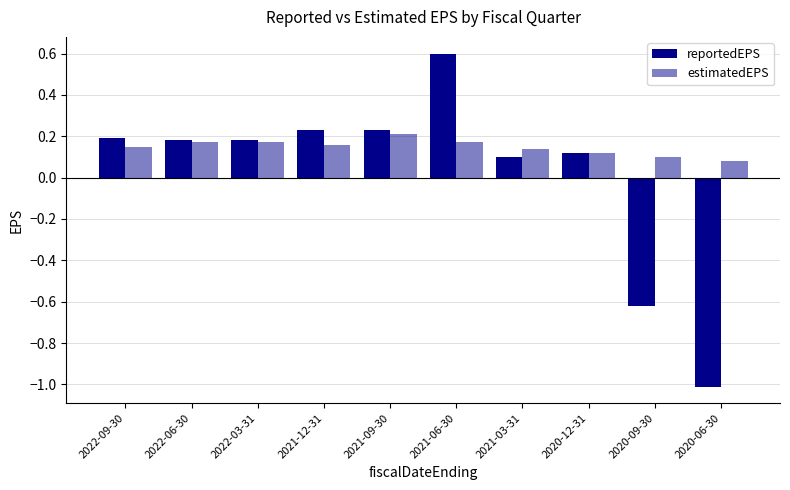

Which series has the largest range (max minus min)?

reportedEPS